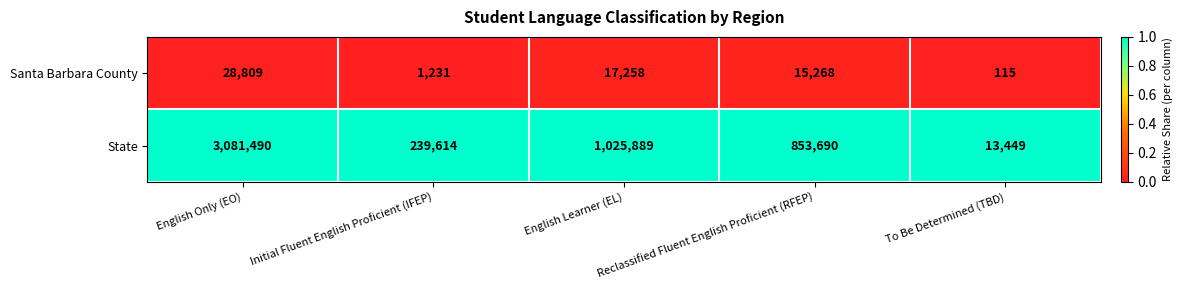

At which label does State reach its peak?

English Only (EO)